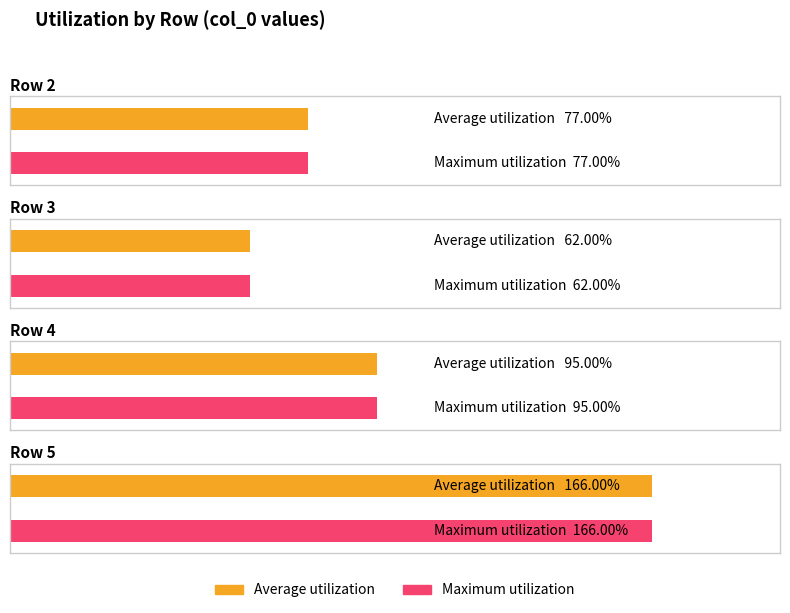

Count the Maximum utilization values in the range 77 to 166.

3